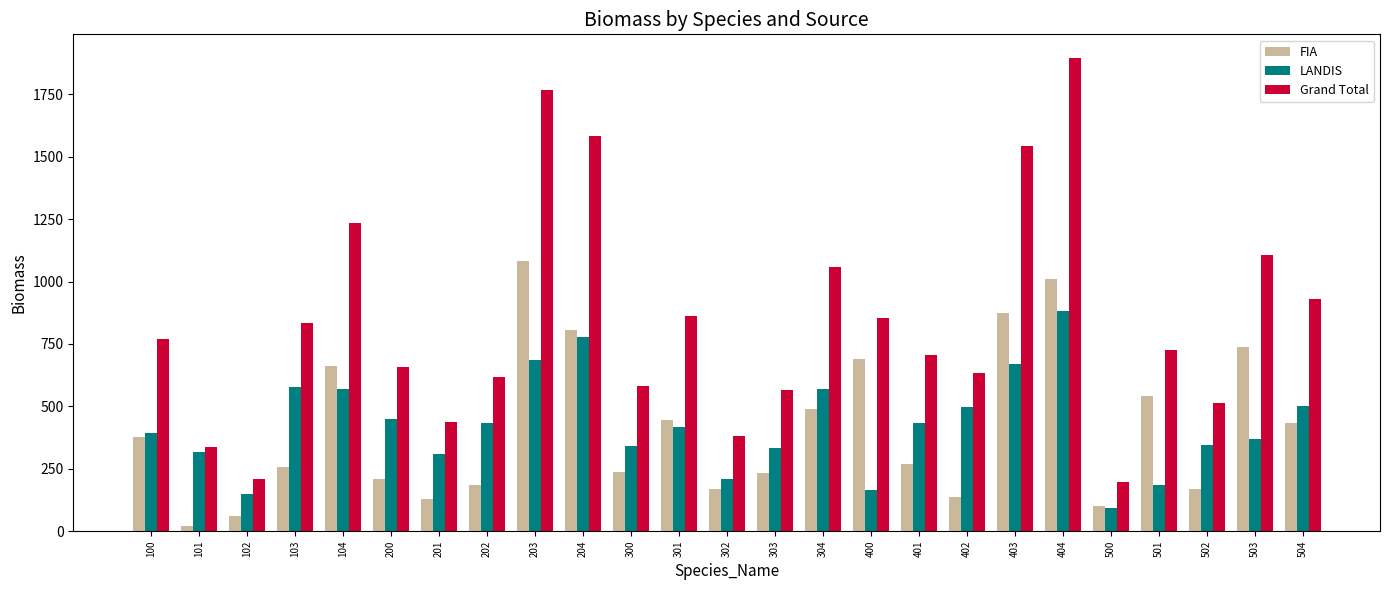

What is the minimum value for LANDIS?

94.5